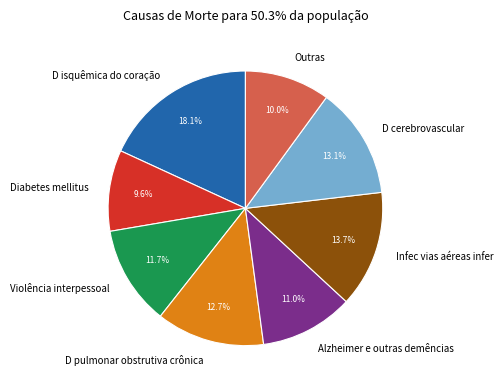

Does any single category account for the majority?

No